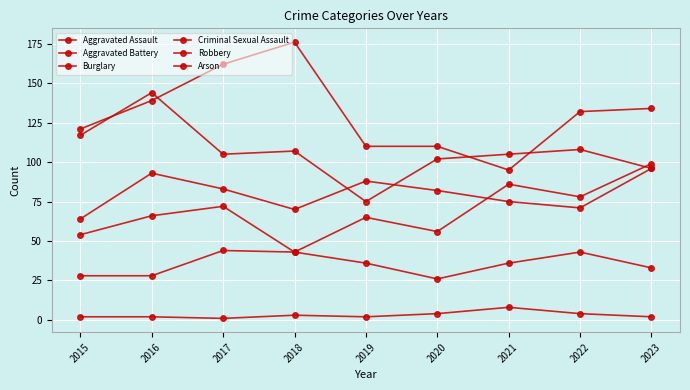

Reading left to right, list all the values displayed in this chart.

Aggravated Assault: 54	66	72	43	65	56	86	78	99
Aggravated Battery: 64	93	83	70	88	82	75	71	96
Burglary: 121	139	162	176	110	110	95	132	134
Criminal Sexual Assault: 28	28	44	43	36	26	36	43	33
Robbery: 117	144	105	107	75	102	105	108	96
Arson: 2	2	1	3	2	4	8	4	2